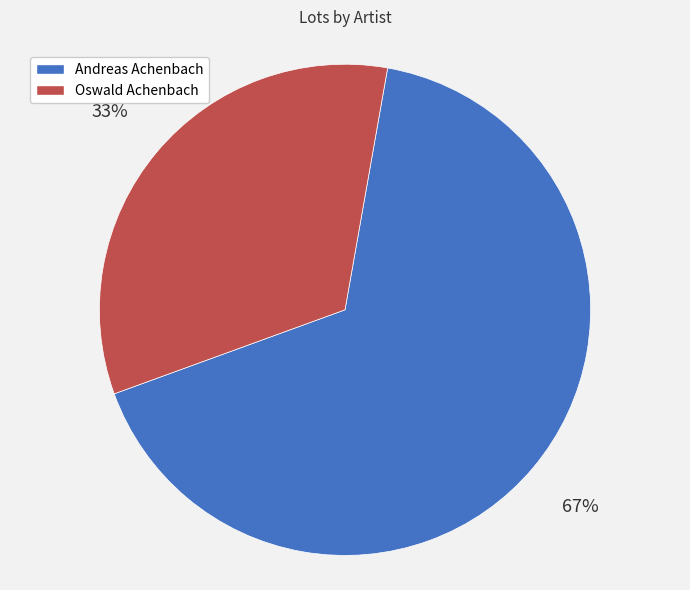

True or false: Oswald Achenbach accounts for 33% of the total.

True